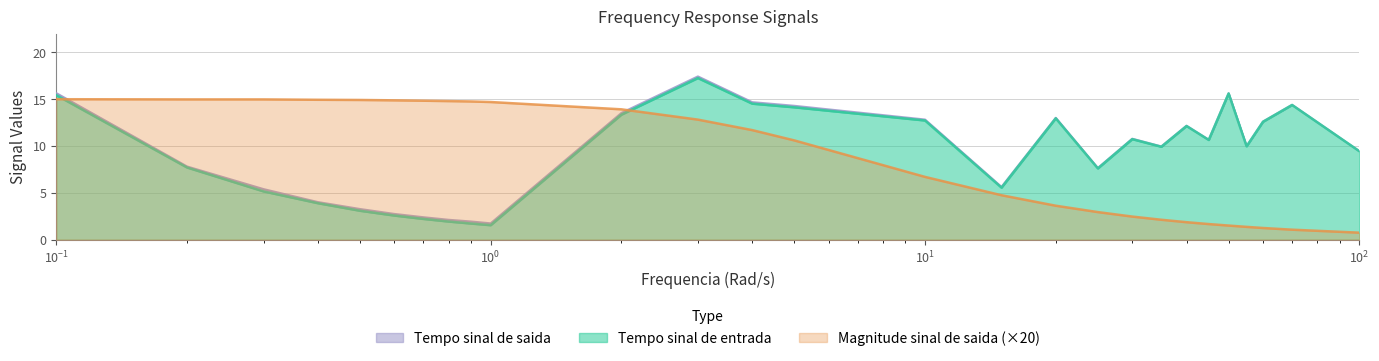

Which has a higher value, 60 or 35?

35